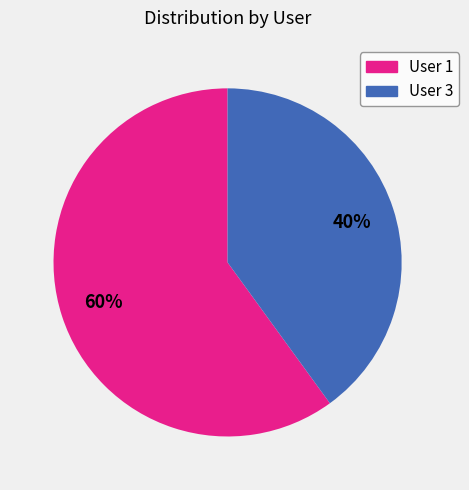

The User 1 slice represents 60% of the pie. True or false?

True